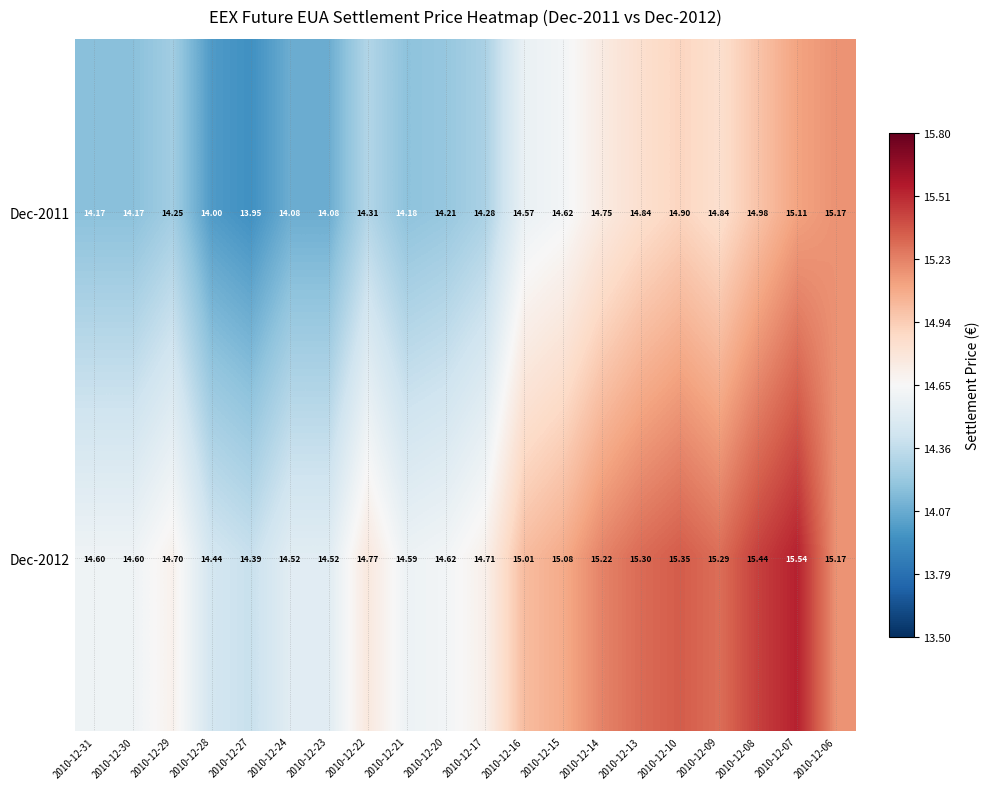

Which series has the widest spread of values?

Dec-2011